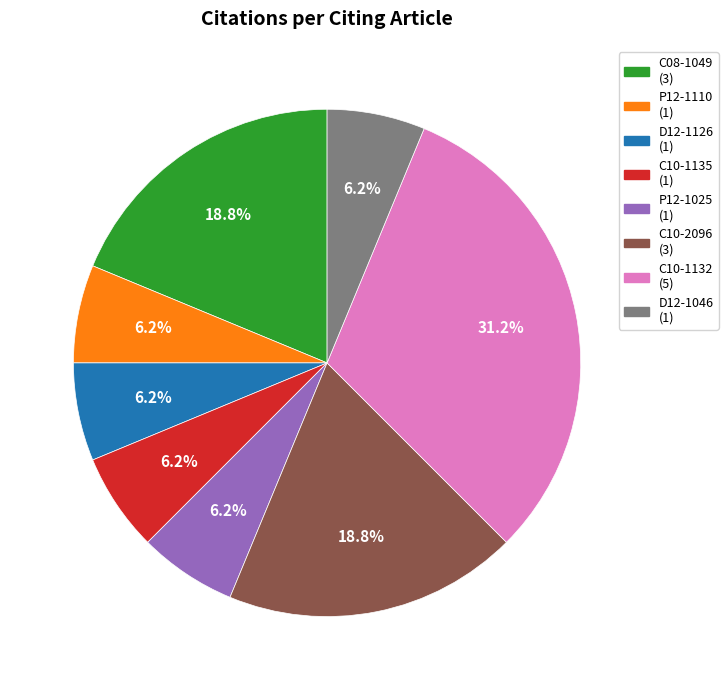

Which has a higher value, C10-2096 or P12-1110?

C10-2096